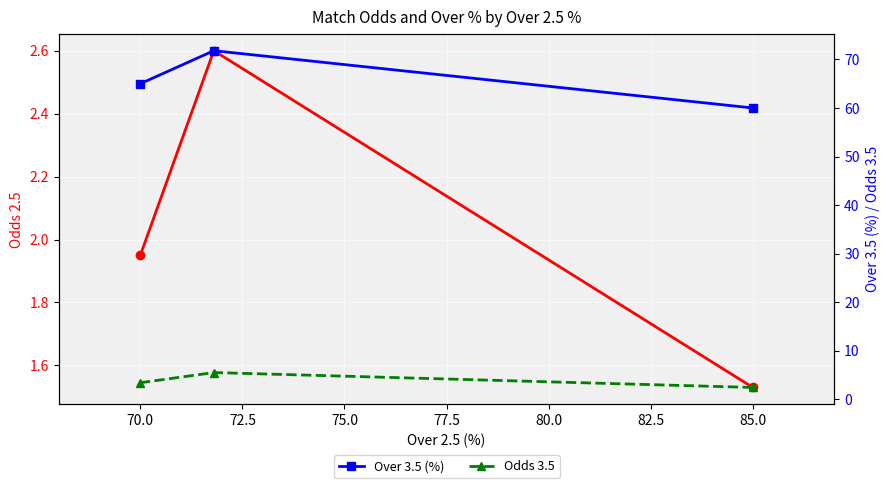

What is the sum of all Odds 2.5 values?

6.1